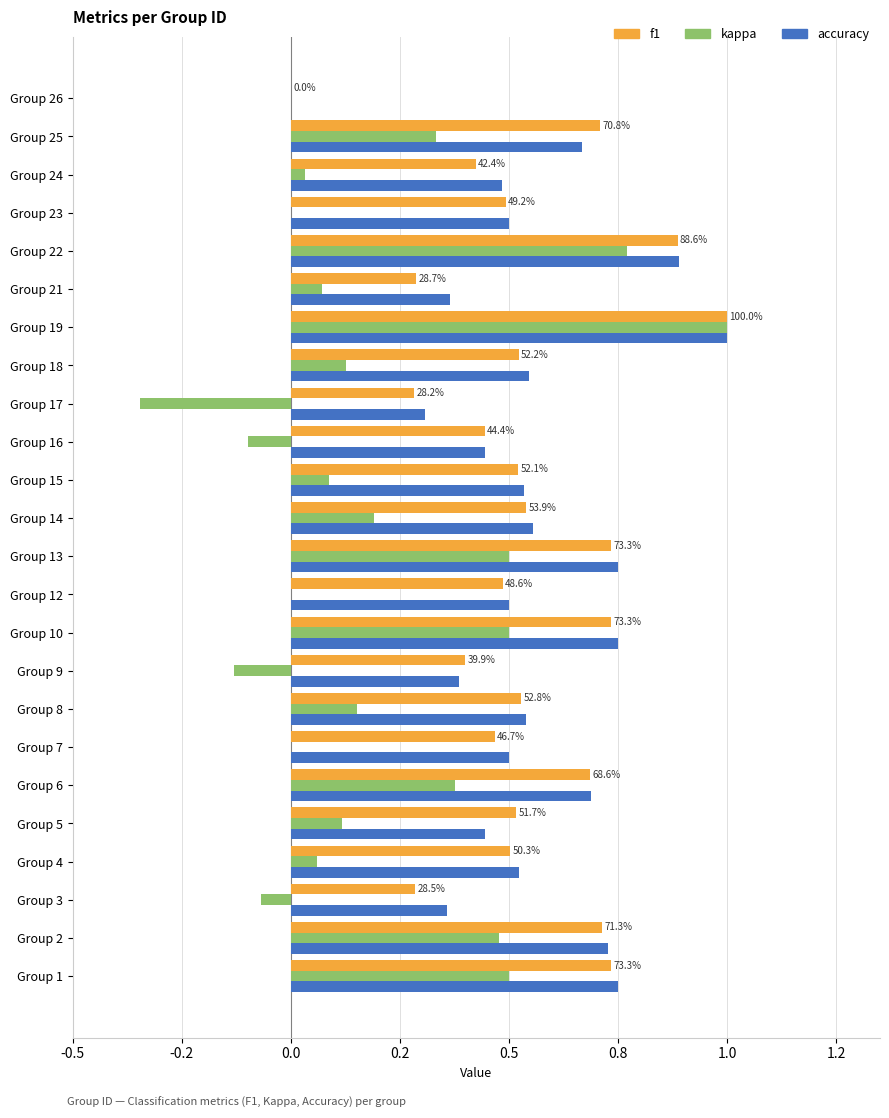

What is the sum of all accuracy values?

13.2